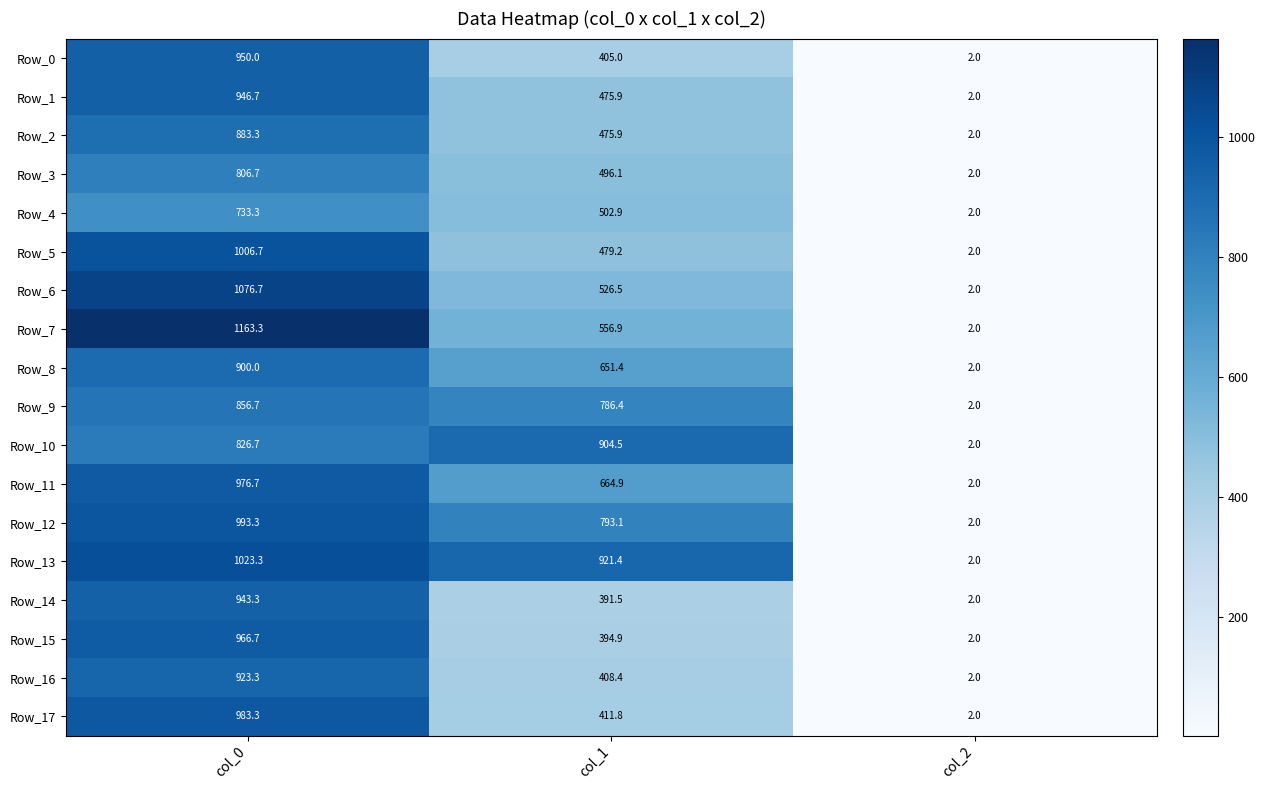

Rank the series by their maximum value, from highest to lowest.

Row_7, Row_6, Row_13, Row_5, Row_12, Row_17, Row_11, Row_15, Row_0, Row_1, Row_14, Row_16, Row_10, Row_8, Row_2, Row_9, Row_3, Row_4